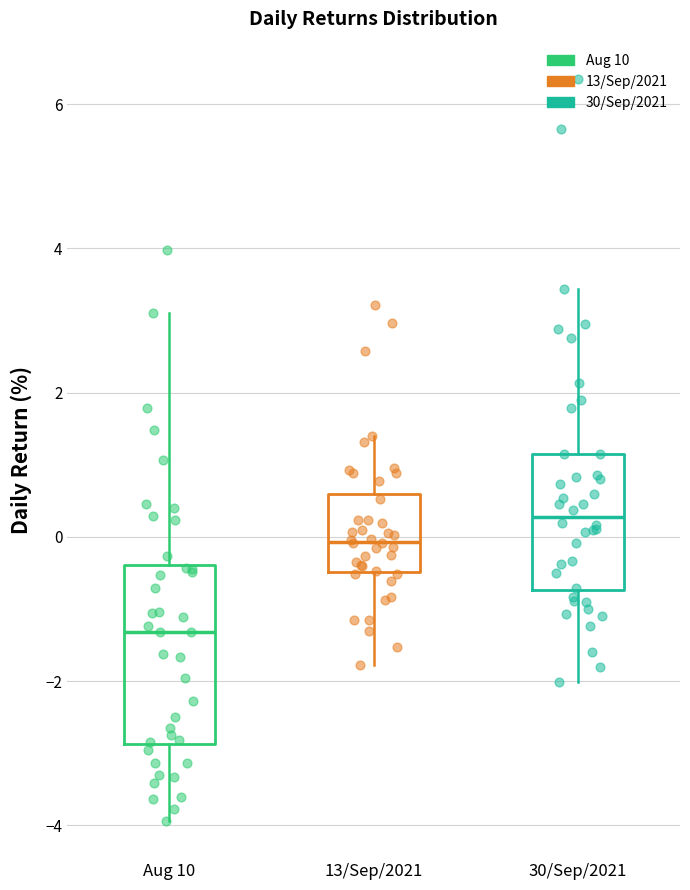

Reading left to right, read every box against the y-axis: the position of its median line, the range the box covers, and the ends of its whiskers. The values are not printed on the chart, so give them approximately, as read against the axis.

Aug 10: median -1.4, box -2.8 to -0.4, whiskers -4.0 to 3.2
13/Sep/2021: median 0.0, box -0.4 to 0.6, whiskers -1.8 to 1.4
30/Sep/2021: median 0.2, box -0.8 to 1.2, whiskers -2.0 to 3.4